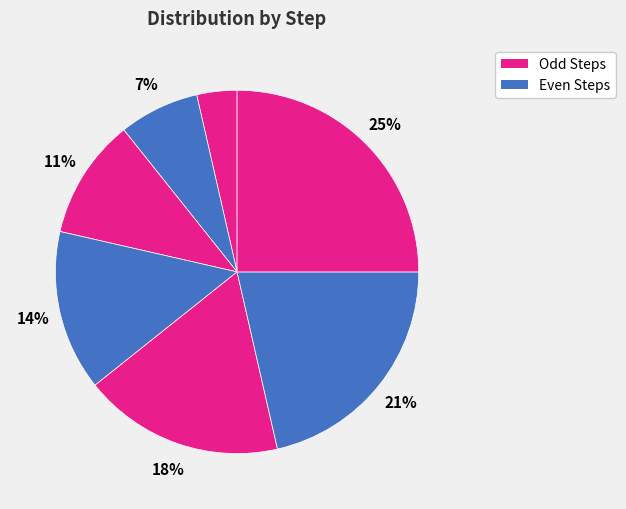

How many slices are in this pie chart?

7